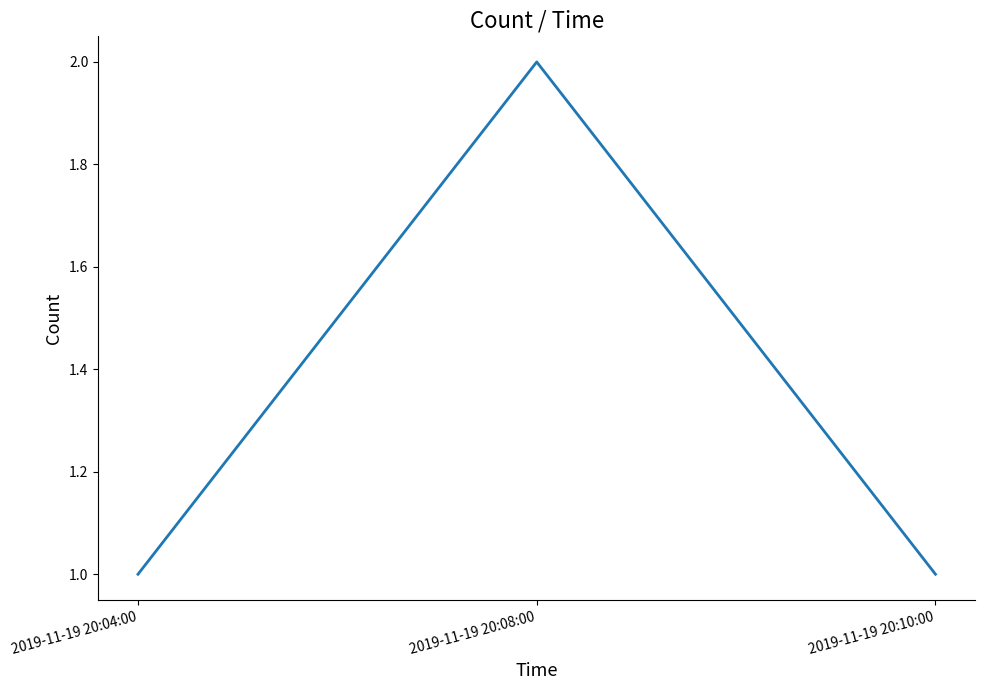

The chart shows a value of 1 at 2019-11-19 20:10:00. True or false?

True